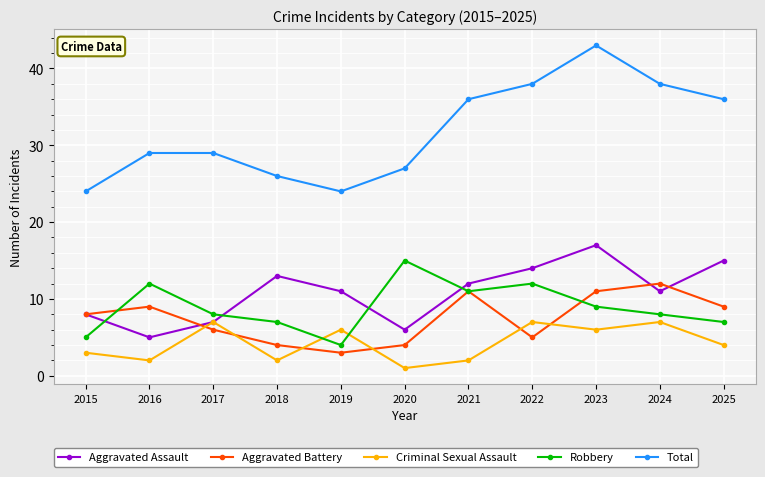

True or false: Total and Aggravated Assault intersect in this chart.

False